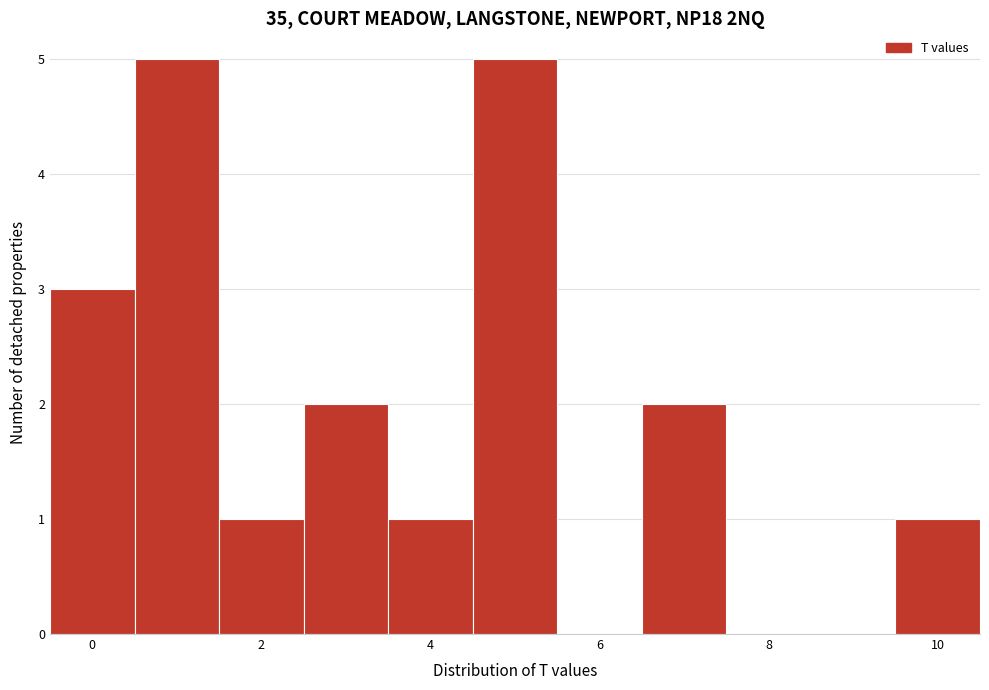

What is the height of the bar covering 2.5 to 3.5 on the x-axis? Neither the bar edges nor the heights are printed on the chart, so give them approximately, as read against the axes.

2